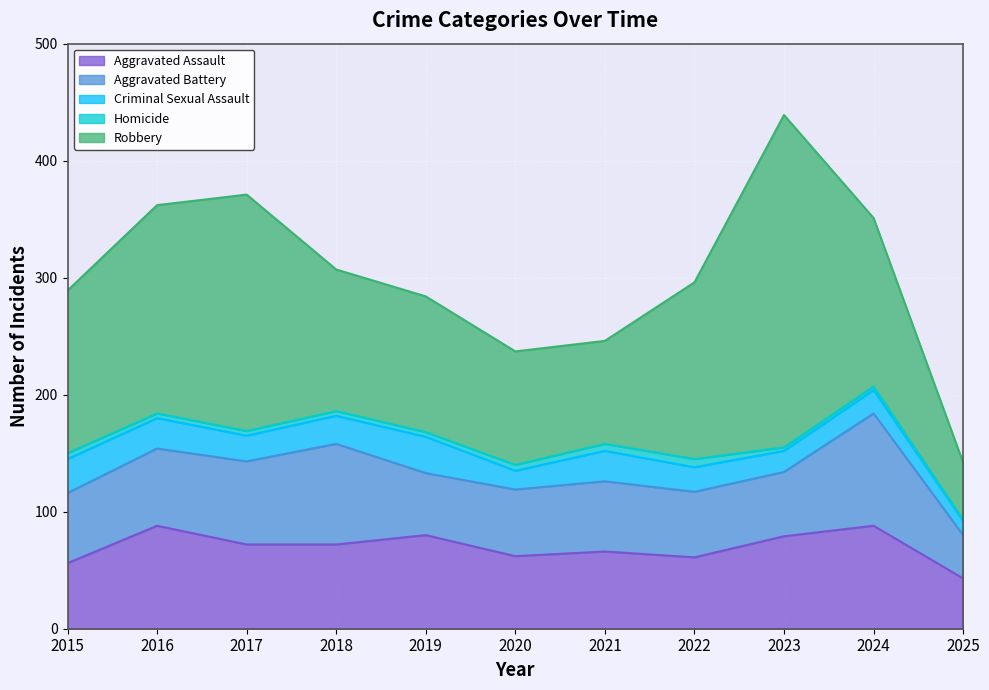

What is the minimum value for Robbery?

49